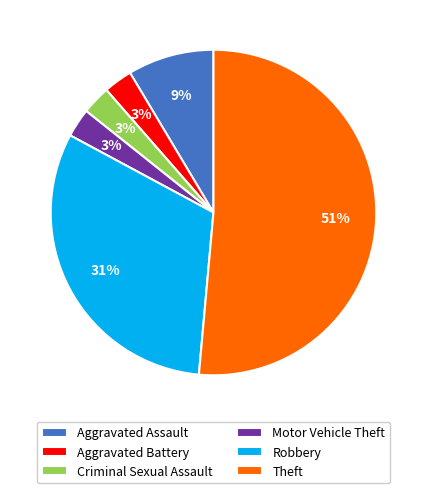

Is the sum of Theft and Criminal Sexual Assault greater than half?

Yes